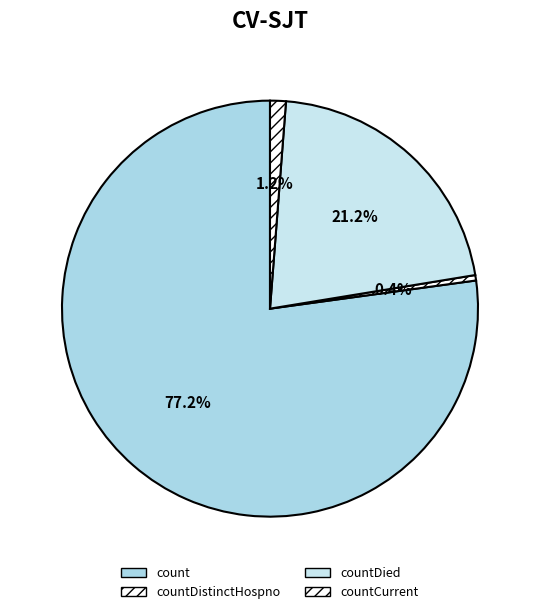

True or false: count accounts for 90% of the total.

False